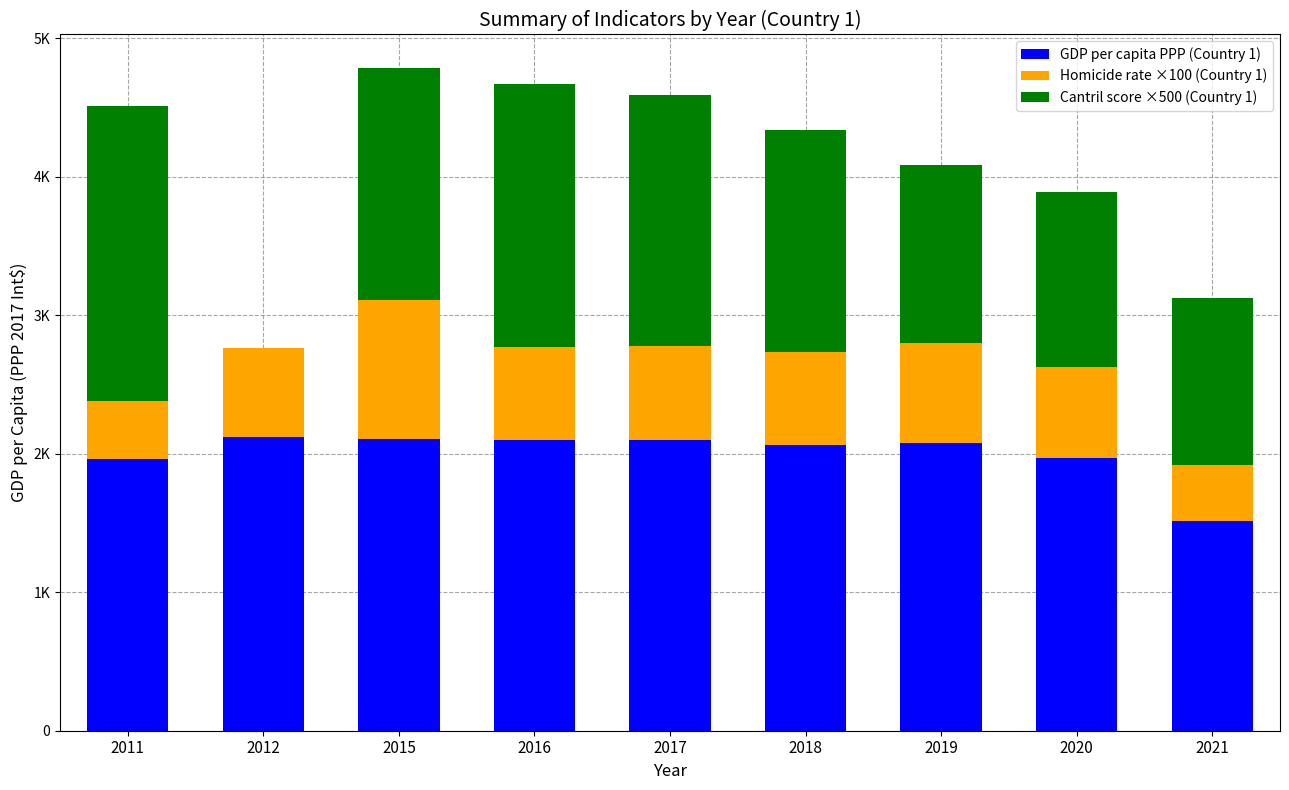

Does the chart contain stacked bars?

Yes